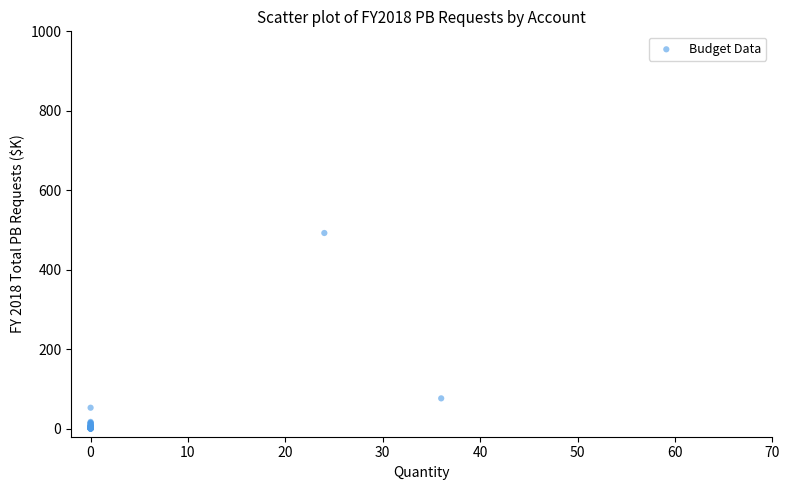

What Y value in the scatter plot is closest to 246?

76.5